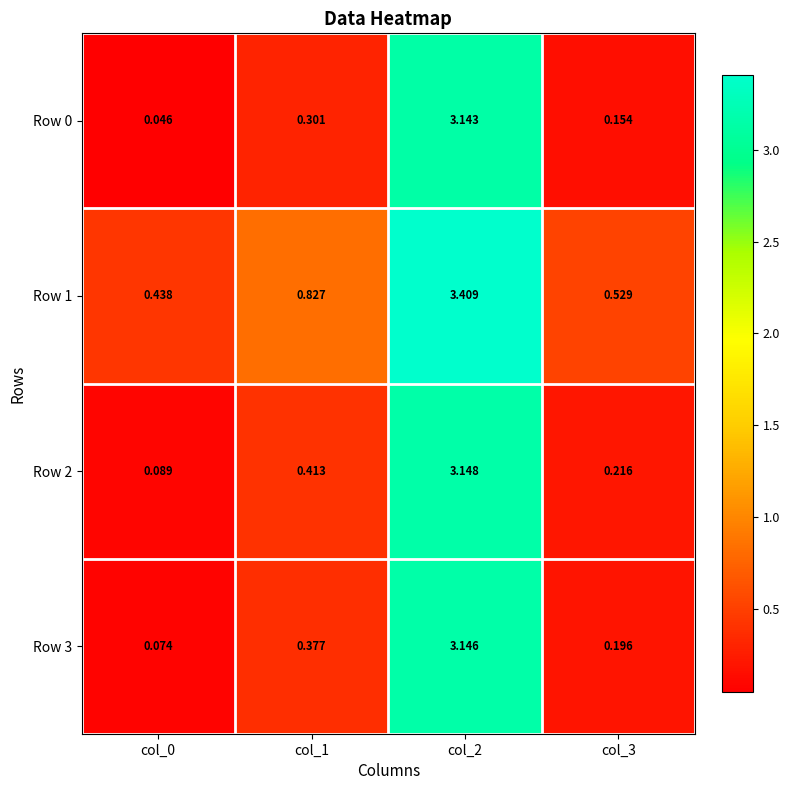

Is the value of Row 2 at col_2 greater than the value of Row 1 at col_2?

No